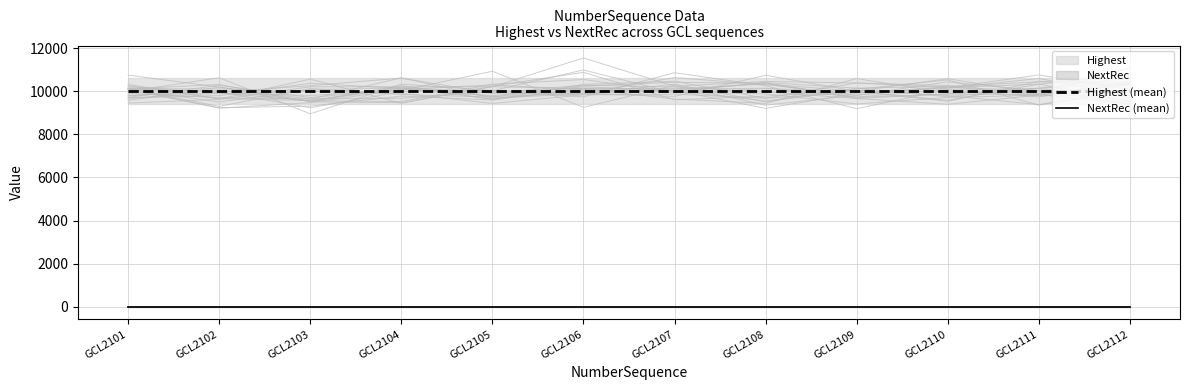

Reading left to right, transcribe all the data shown in this chart.

Highest (mean): 9999	9999	9999	9999	9999	9999	9999	9999	9999	9999	9999	9999
NextRec (mean): 1	1	1	1	1	1	1	1	1	1	1	1